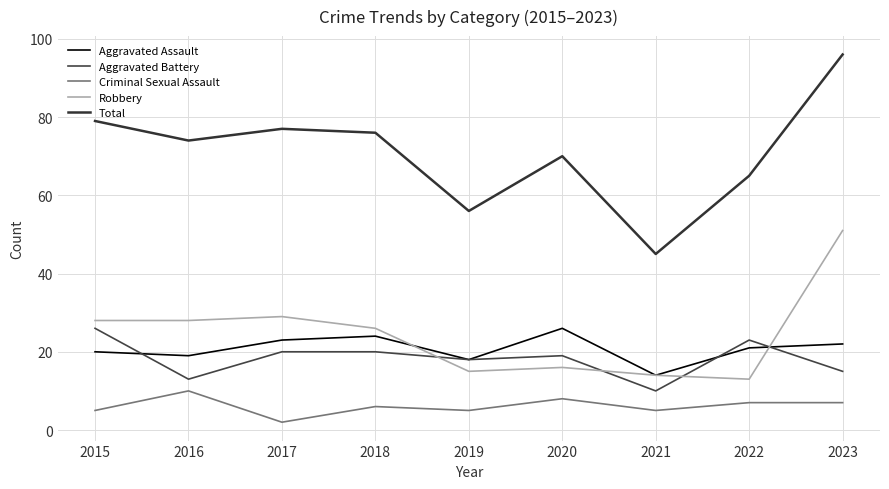

What is the total value across all series at 2017?

151